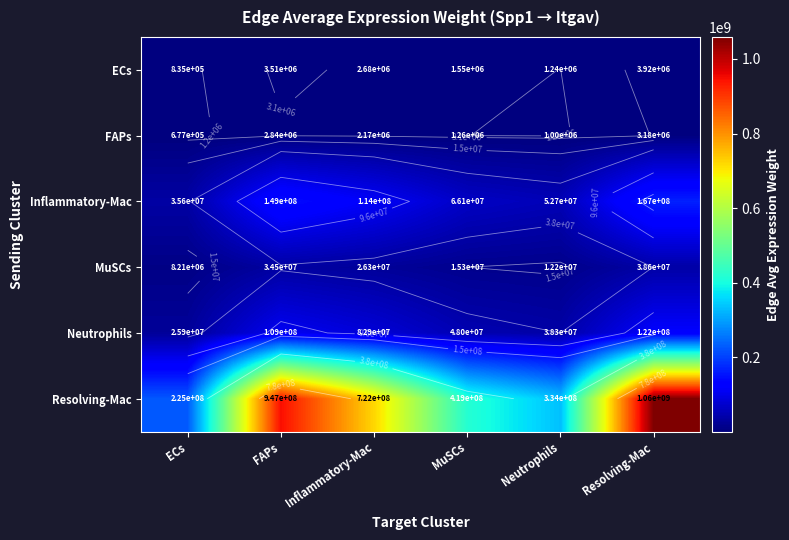

Which series changed the most between MuSCs and Resolving-Mac?

Resolving-Mac